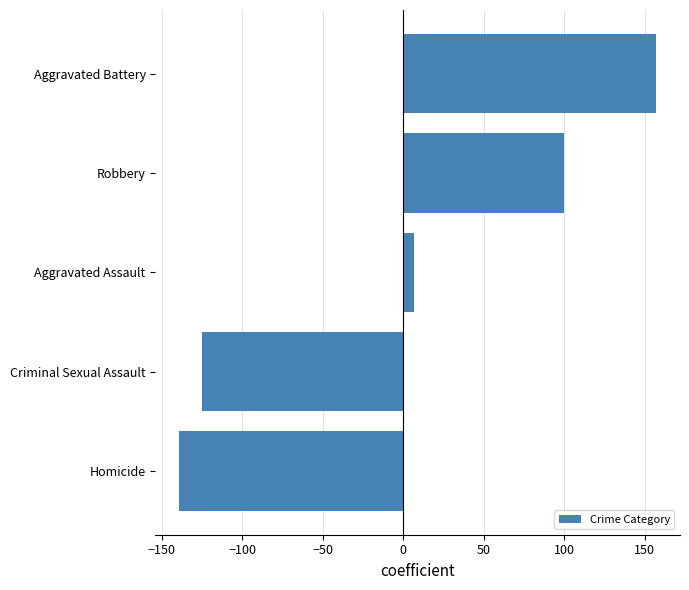

How many data points does each series have?

5